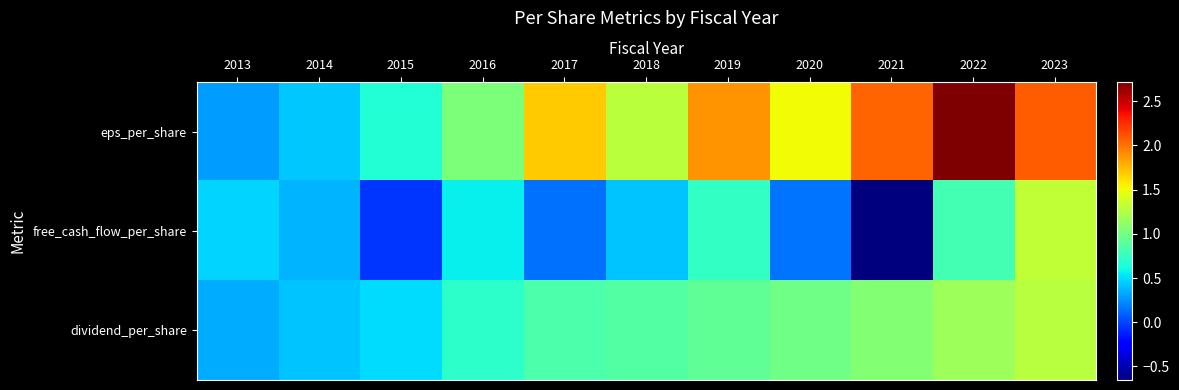

Which series has the largest total across all categories?

eps_per_share